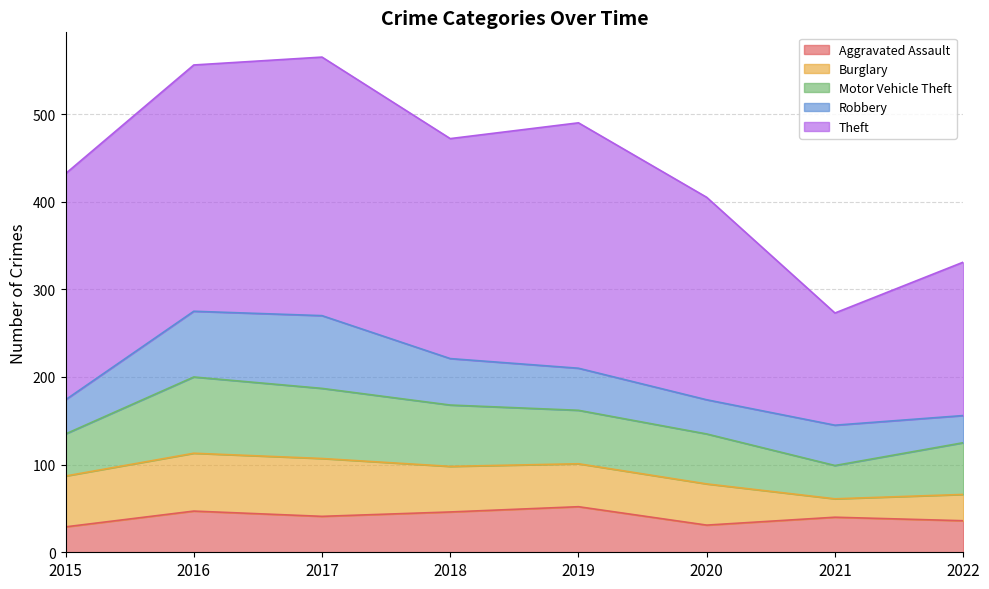

What is the value of the Motor Vehicle Theft point at the 2nd from the left?

87